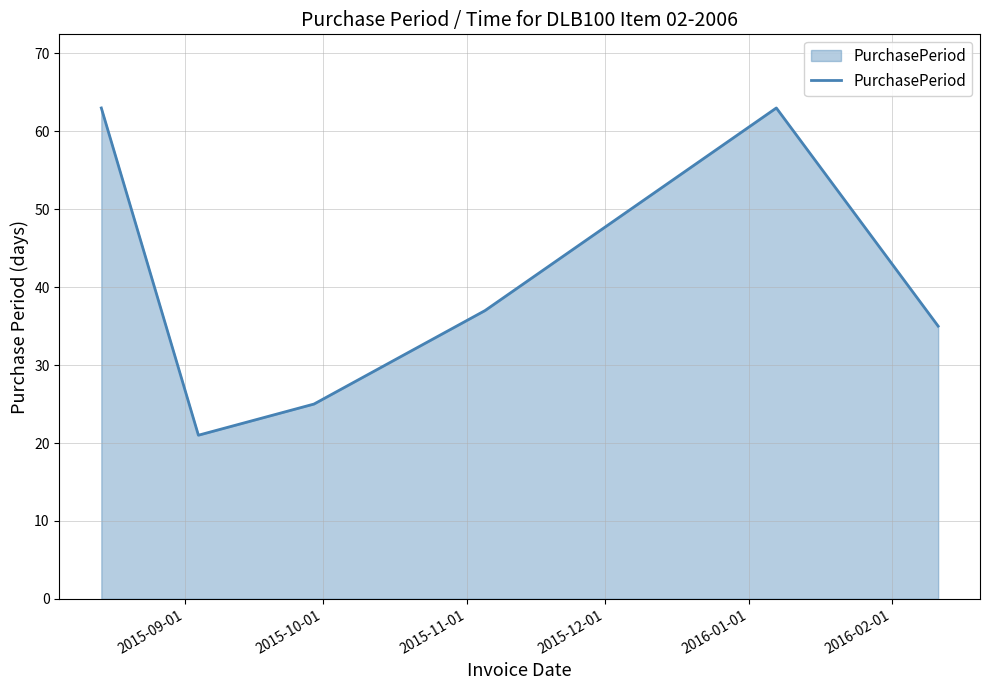

How many interior local peaks (higher than both neighbors) does the data have?

1